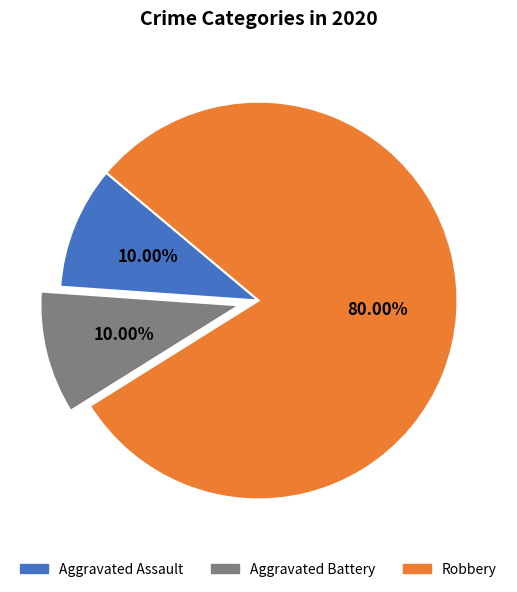

Is Robbery the majority of the pie?

Yes